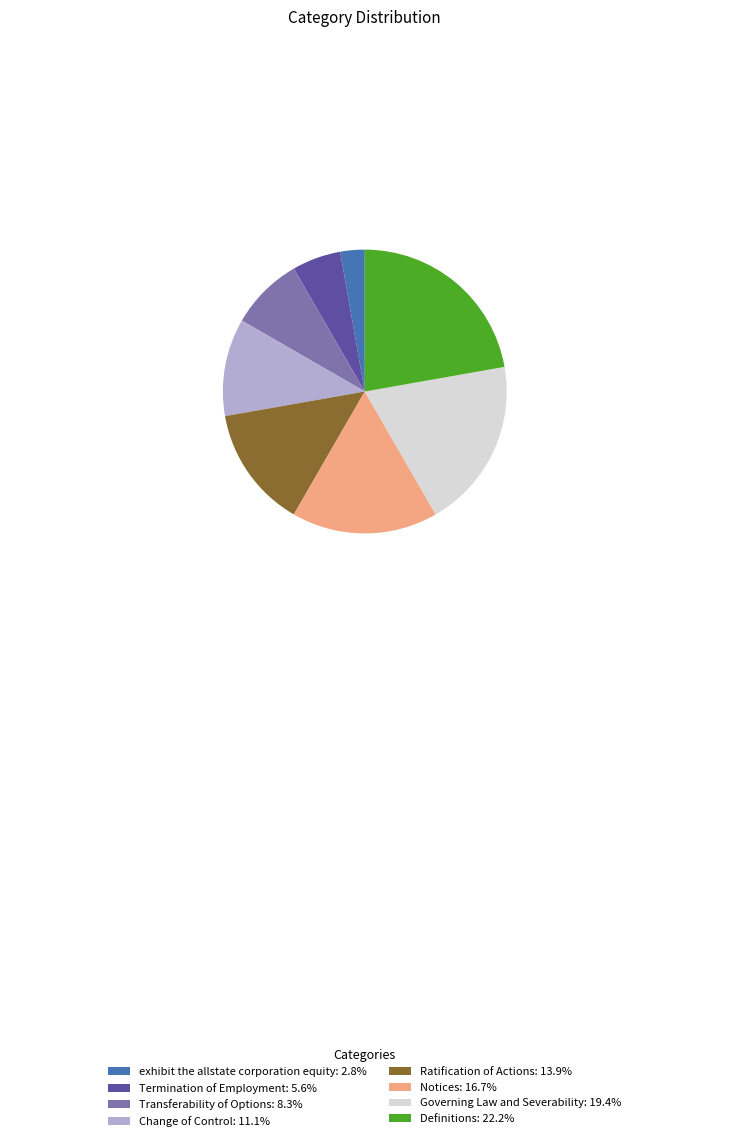

Is Change of Control the majority of the pie?

No